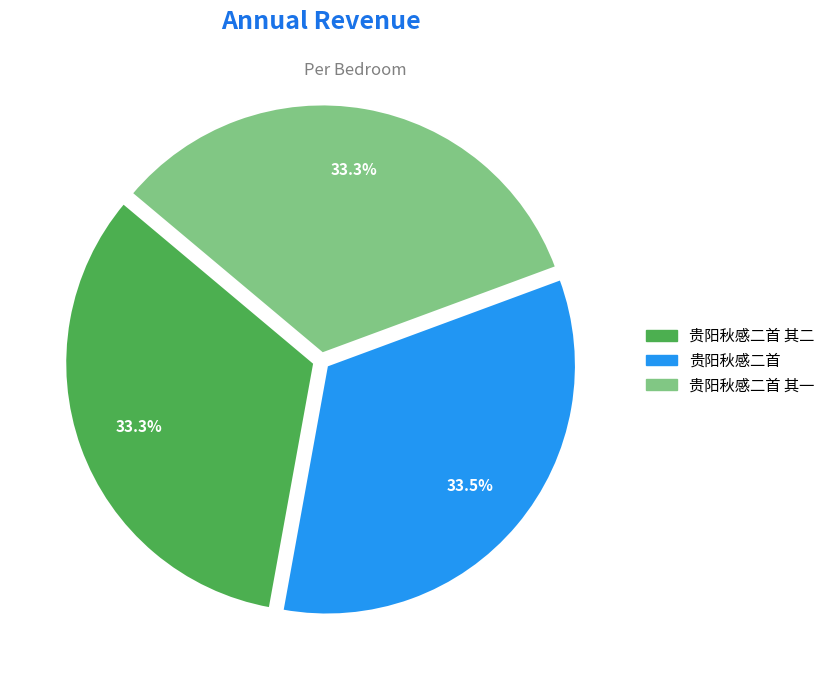

Is there any slice that represents more than half of the pie?

No